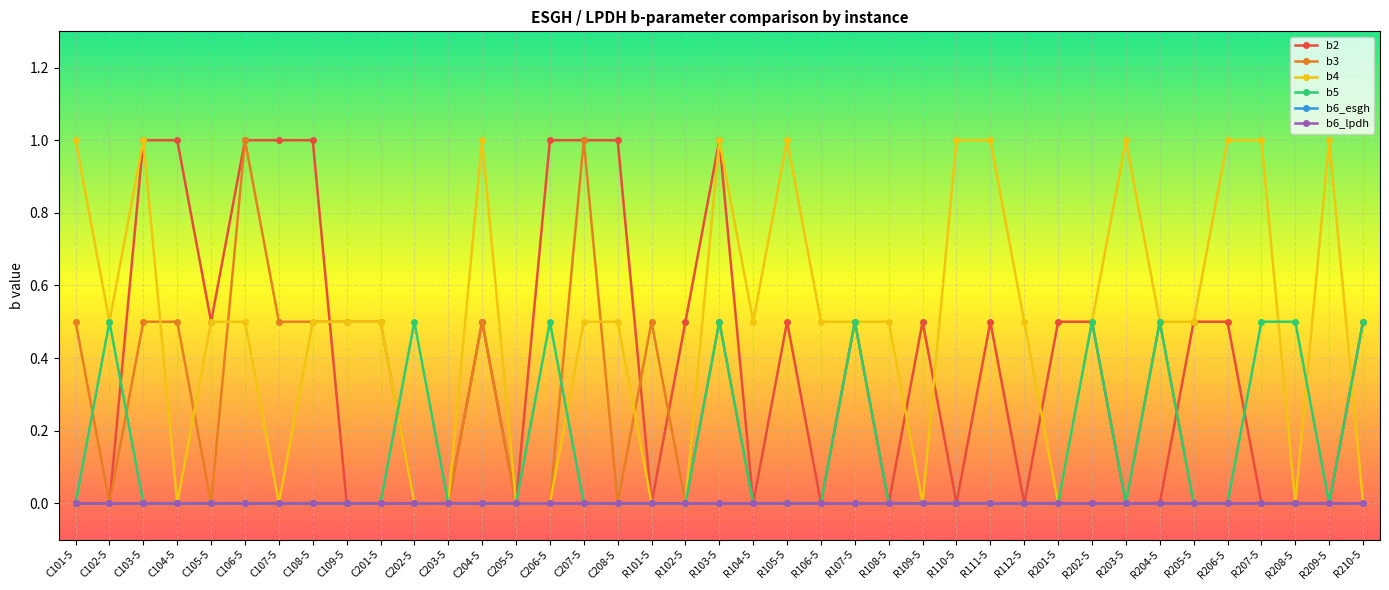

What is the difference between the maximum and second lowest values in the b3 series?

1.0